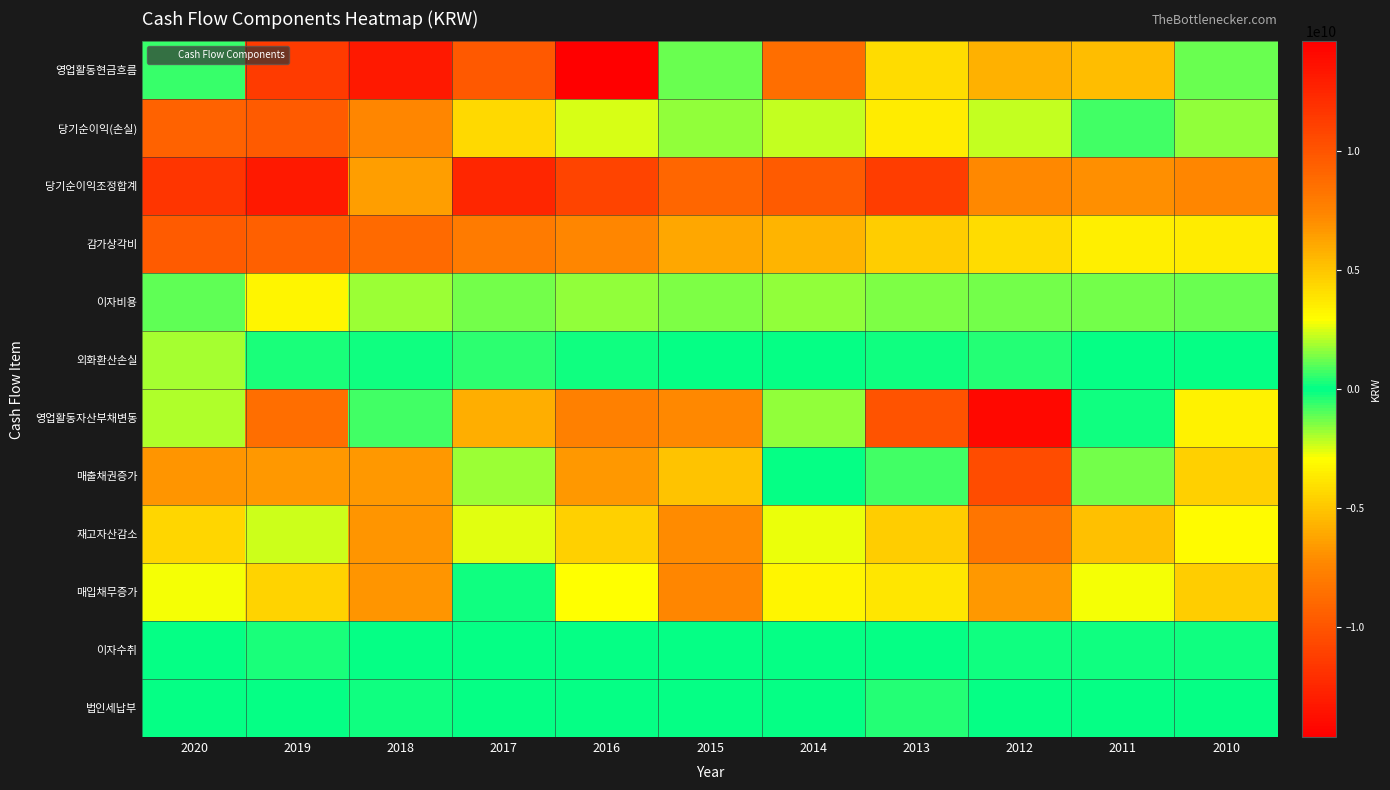

Reading left to right, what are all the values shown in this chart?

영업활동현금흐름: 2020=-629692088	2019=11355093758	2018=13188441712	2017=9792968177	2016=14632416988	2015=-1219982958	2014=8616134838	2013=-4137930542	2012=-5740536270	2011=5335811455	2010=1237834887
당기순이익(손실): 2020=-9350535383	2019=-9634357398	2018=7370622259	2017=4313976008	2016=-2492082556	2015=-1628512812	2014=2252975316	2013=-3635585894	2012=2247470263	2011=-700994779	2010=-1669857625
당기순이익조정합계: 2020=11768174832	2019=13209952040	2018=6494024250	2017=12505048140	2016=10886141103	2015=9062008121	2014=9615193267	2013=11269409466	2012=7310592818	2011=7043304938	2010=7337415266
감가상각비: 2020=9699836125	2019=9386830125	2018=8807937049	2017=7978028237	2016=7362515033	2015=6132879479	2014=5637188105	2013=4784436324	2012=4158403747	2011=3466245975	2010=3650538724
이자비용: 2020=1065005631	2019=3249913208	2018=1739796084	2017=1266316447	2016=1692890761	2015=1471303820	2014=1684712529	2013=1394986475	2012=1319613496	2011=1308648665	2010=1225283697
외화환산손실: 2020=1921419713	2019=247059728	2018=191174564	2017=538070198	2016=187381863	2015=58750604	2014=4914191	2013=135202708	2012=413488878	2011=33300332	2010=101110798
영업활동자산부채변동: 2020=-2024325050	2019=8637380334	2018=757335037	2017=-5860623388	2016=7671722621	2015=-7232247649	2014=-1636404538	2013=-10107516668	2012=-14105873993	2011=148460193	2010=-3407566609
매출채권증가: 2020=-6757647097	2019=6706384986	2018=-6717612325	2017=1773316822	2016=6641735797	2015=-5103974273	2014=-10108433	2013=-706741015	2012=-10499654750	2011=1325609178	2010=-4587080085
재고자산감소: 2020=4407243721	2019=2372430068	2018=6824344080	2017=-2567104222	2016=4637580697	2015=-7176867927	2014=2682757222	2013=-4727679075	2012=-8260195386	2011=-5200693806	2010=-2996857808
매입채무증가: 2020=2767042131	2019=4526107624	2018=-6837152823	2017=-223818663	2016=-2863152769	2015=7402110721	2014=-3305111310	2013=-3810804625	2012=6634914724	2011=2777598985	2010=4747017073
이자수취: 2020=42457890	2019=234774876	2018=107045566	2017=56590376	2016=1740792	2015=74182788	2014=46341531	2013=29882925	2012=150736561	2011=170900708	2010=197929595
법인세납부: 2020=89331320	2019=-98242568	2018=-228151180	2017=80842829	2016=11270	2015=10454340	2014=0	2013=352360540	2012=0	2011=56156700	2010=0